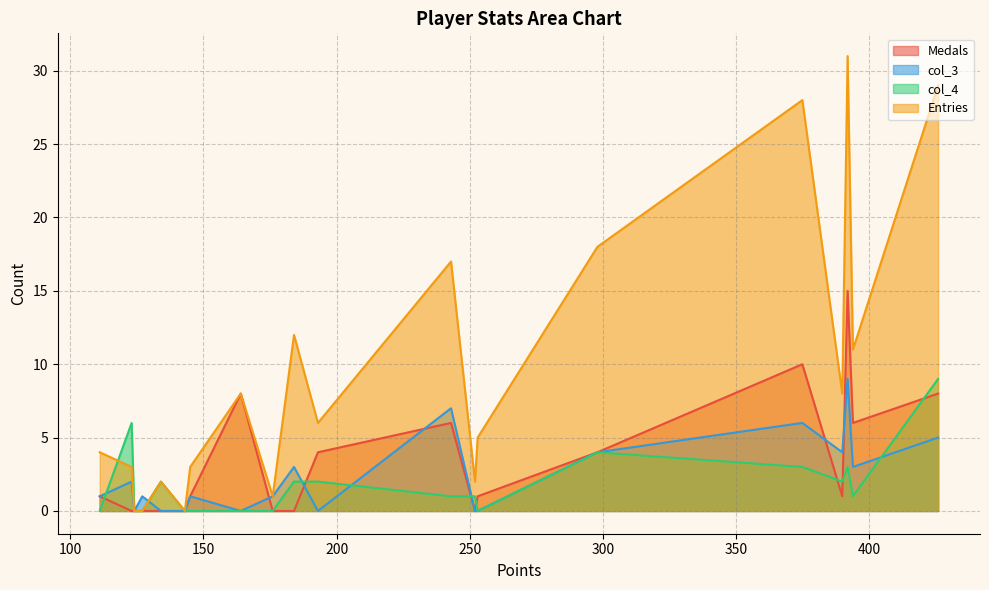

Which series has the largest total across all categories?

Entries